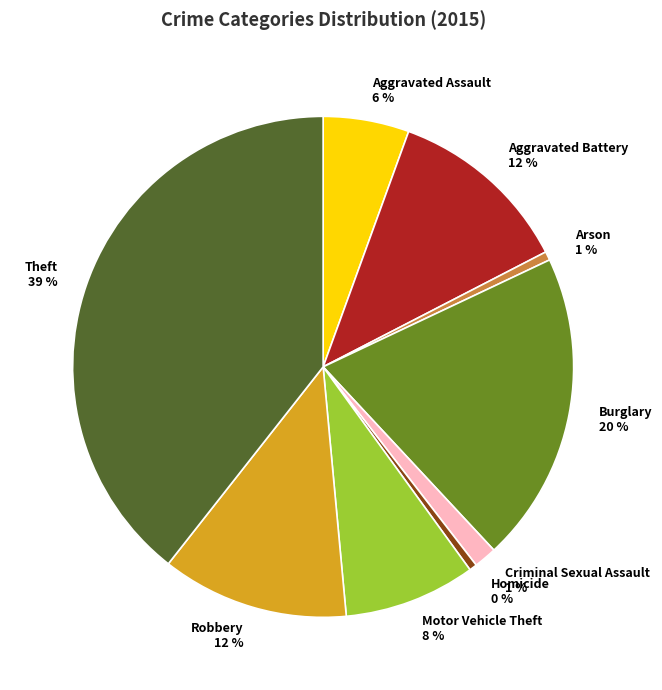

Combined, do Arson and Aggravated Battery account for over 50%?

No